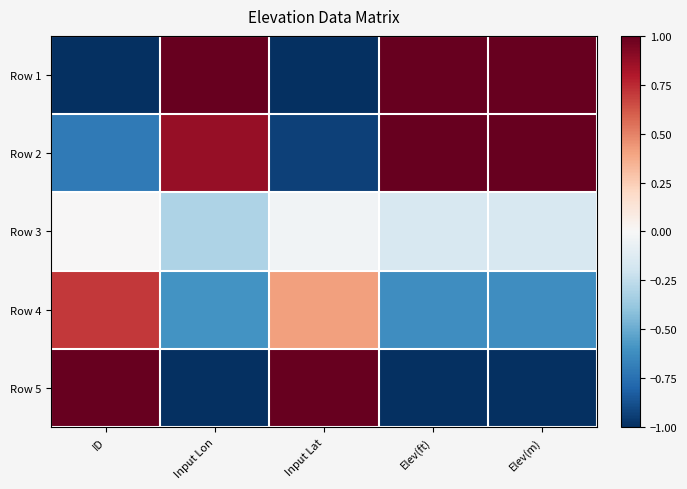

At how many categories does at least one series exceed 0?

5